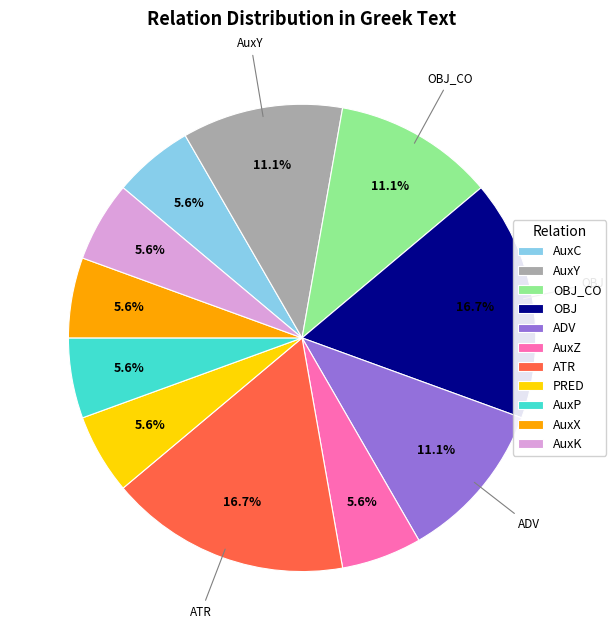

Is there a majority slice in this chart?

No